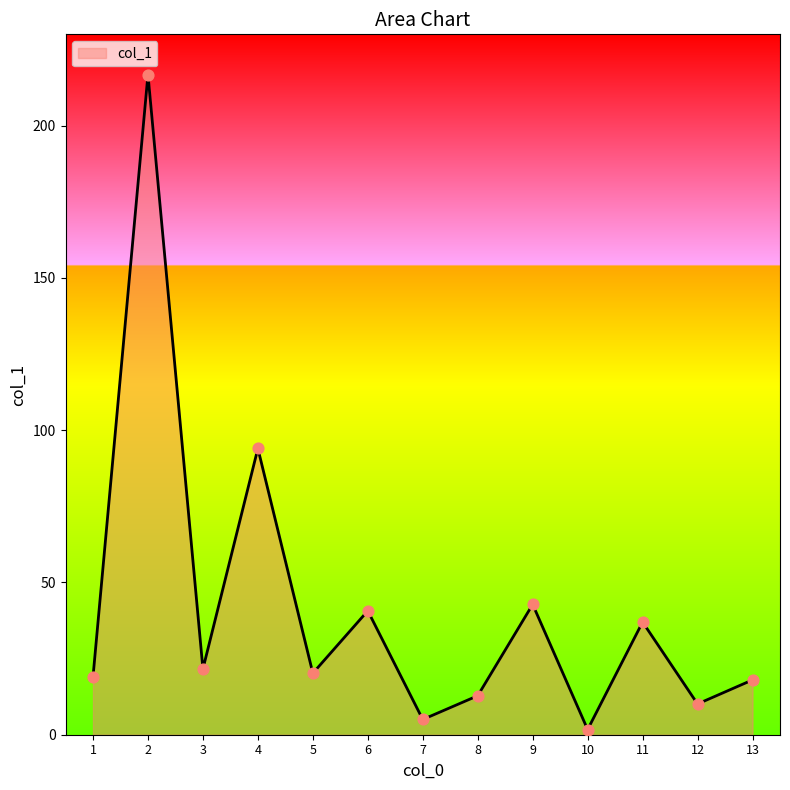

What is the ratio of the value at 6 to the value at 11?

1.1